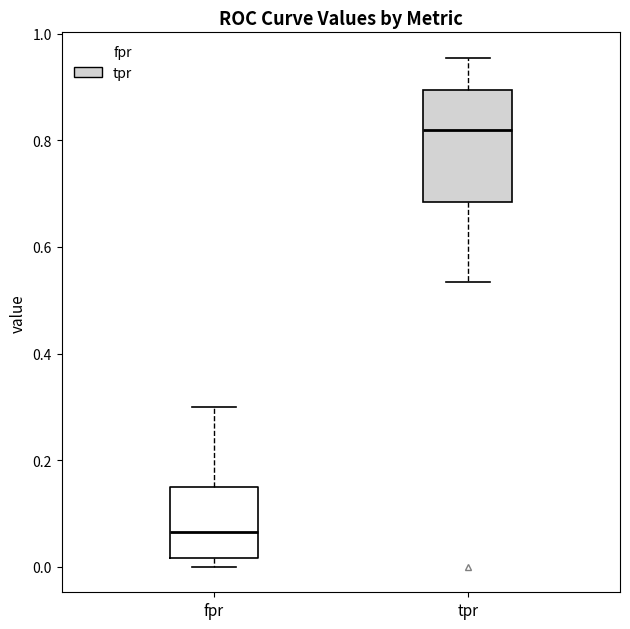

Which box has the lowest median line?

fpr